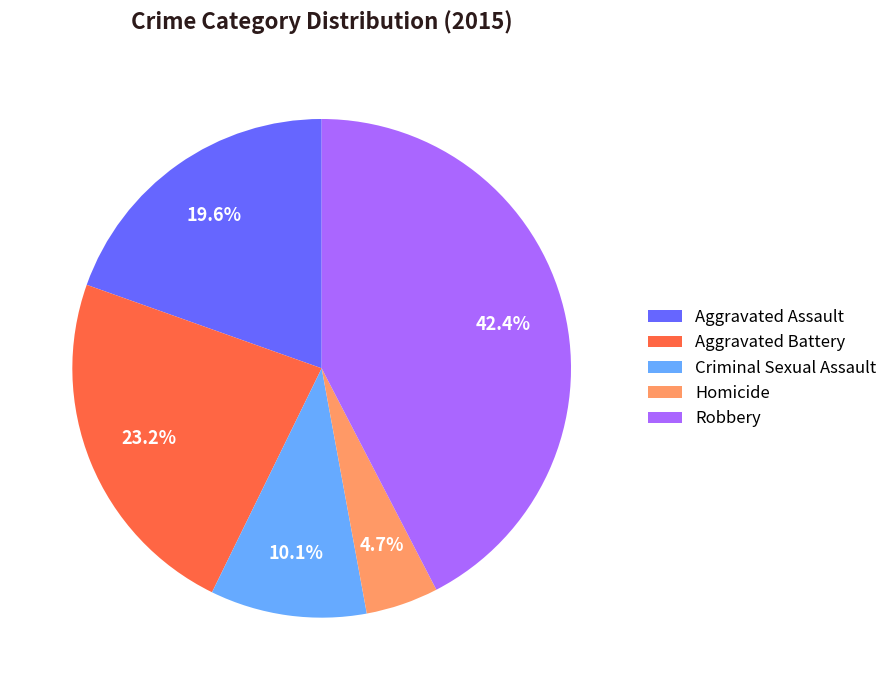

The Aggravated Assault slice represents 20% of the pie. True or false?

True